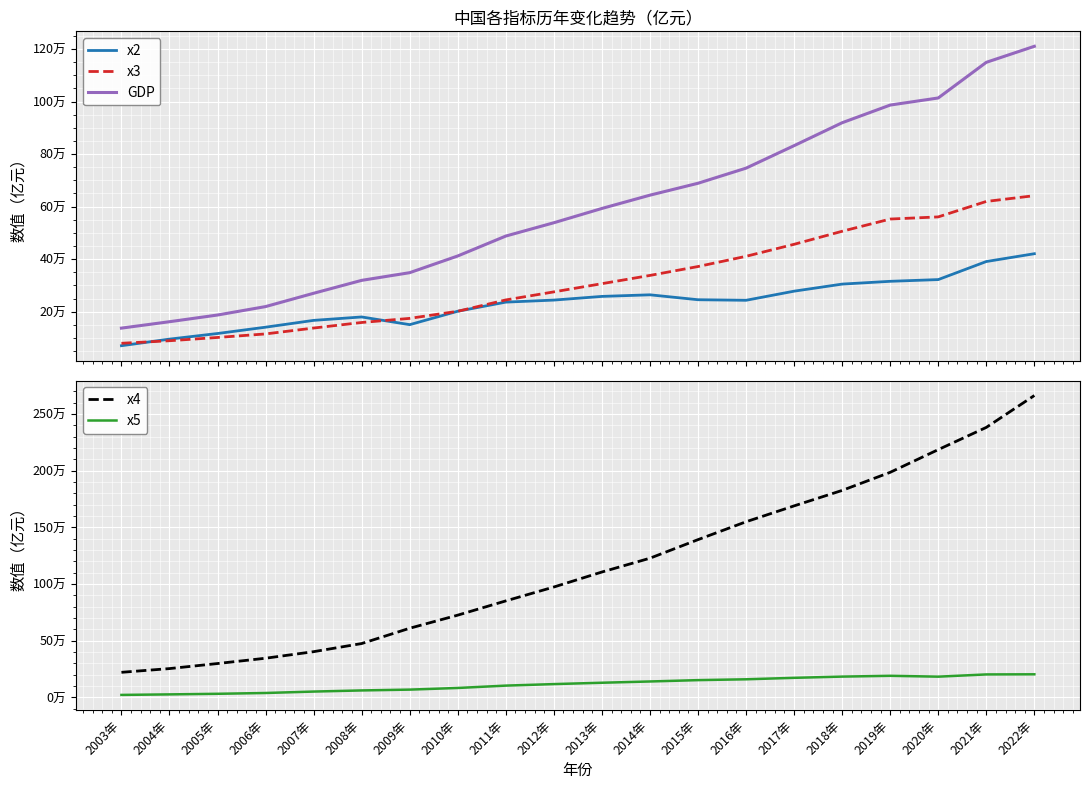

What is the difference between the highest and lowest values at 2009年?

541706.2